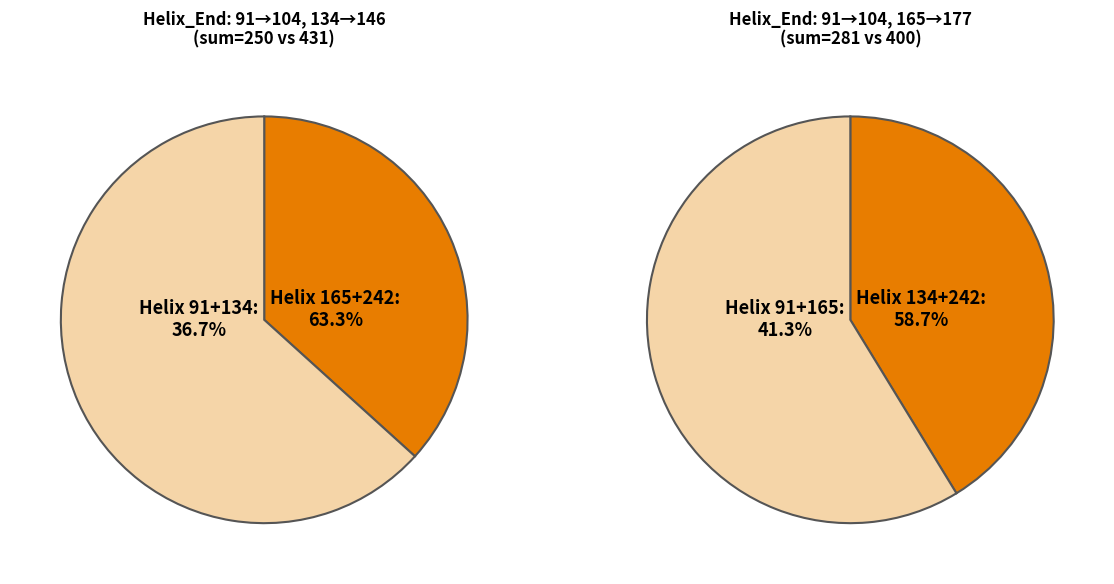

Do 134 and 91 together represent more than half of the pie?

No